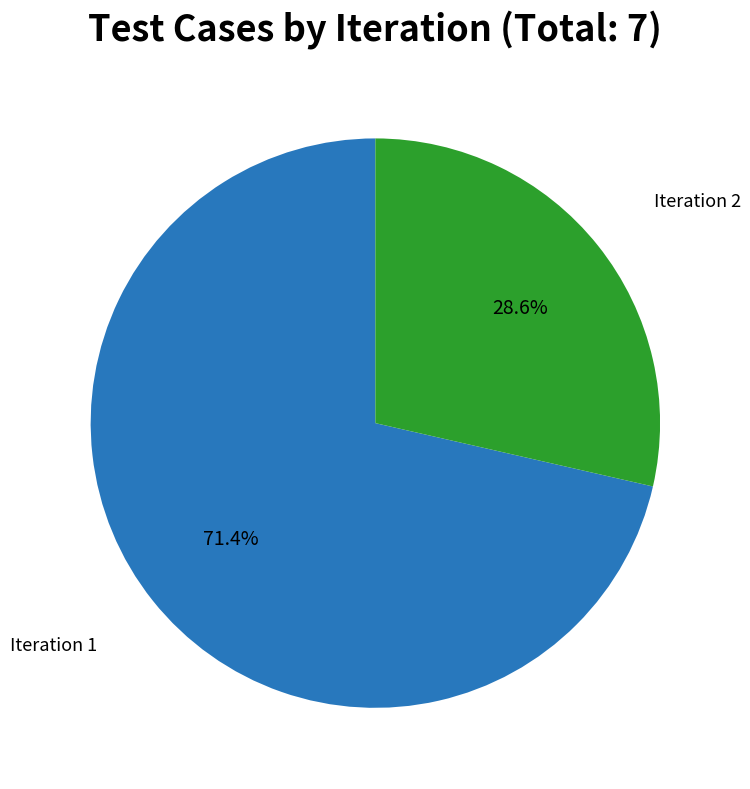

Is there any slice that represents more than half of the pie?

Yes